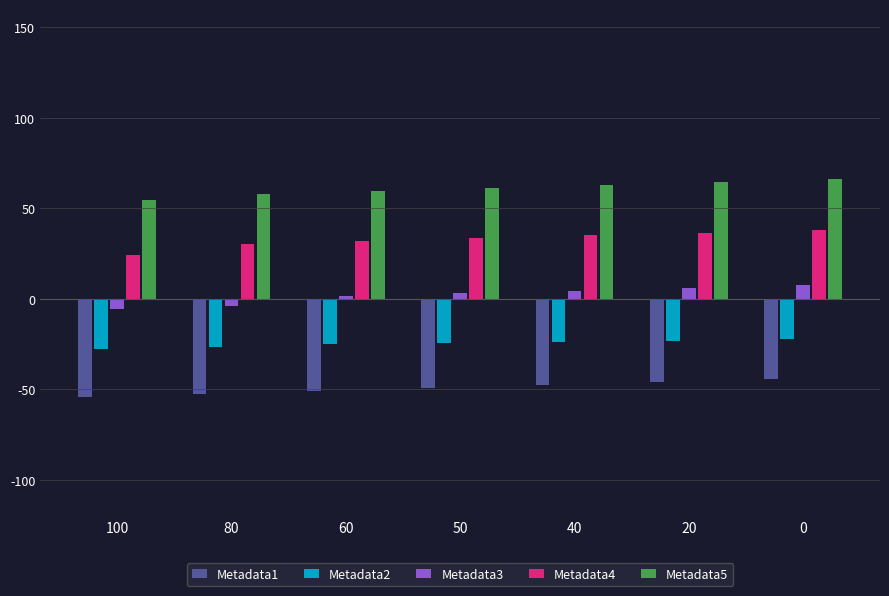

What is the sum of all Metadata4 values?

230.2